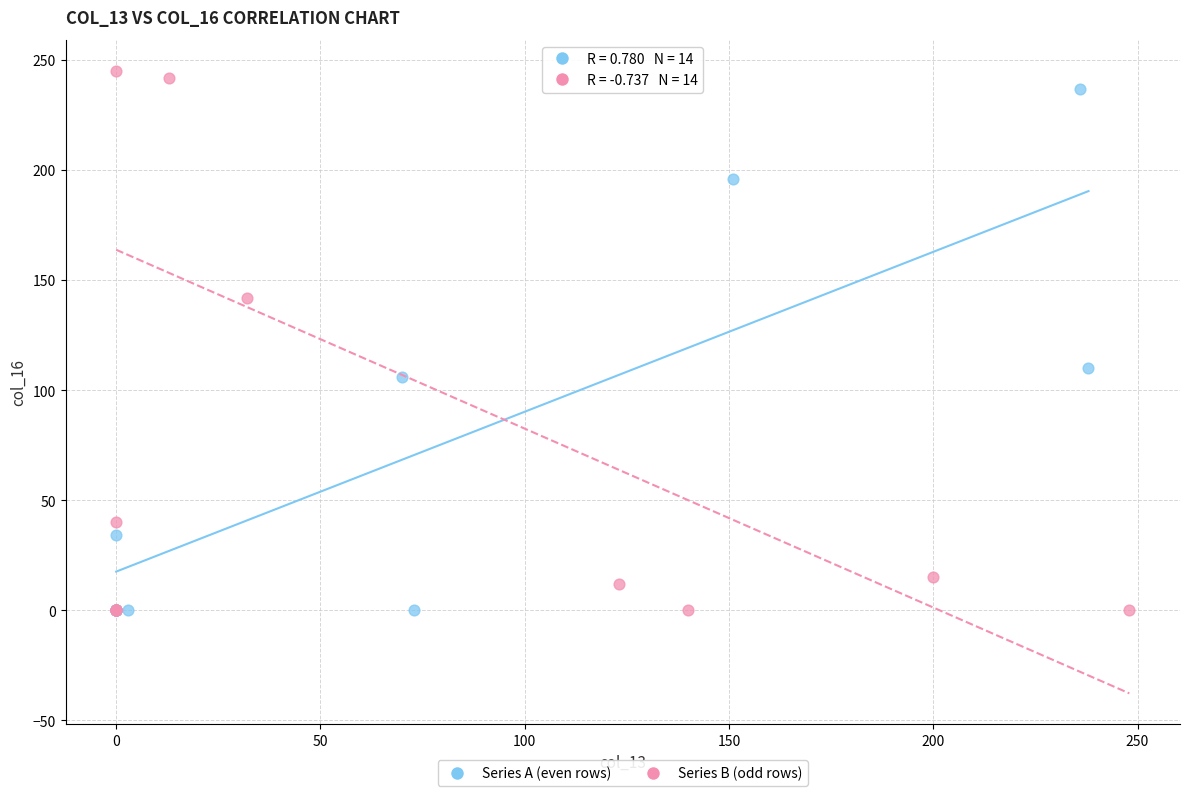

Which series contains the highest Y value?

Series B (odd rows)